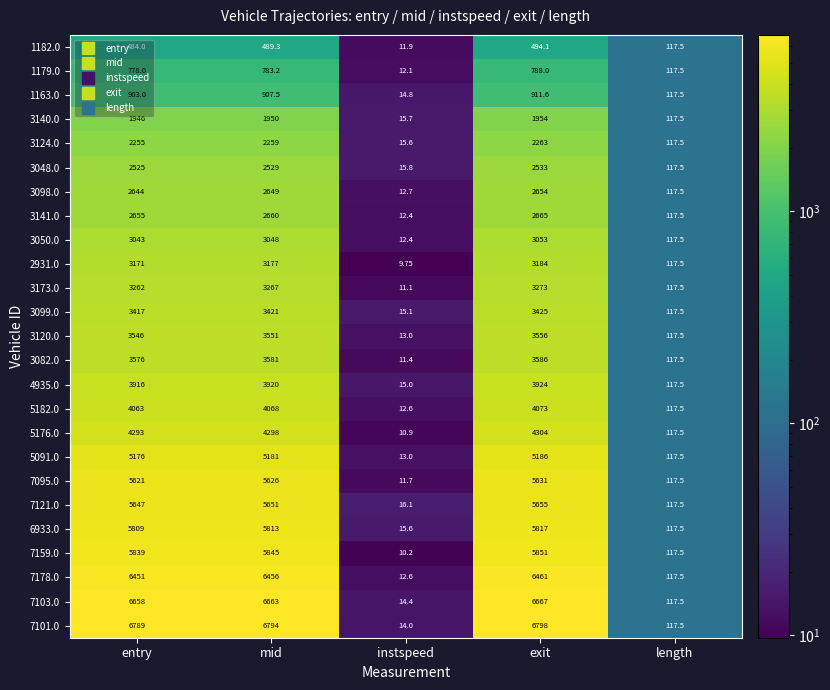

List the series in order of their peak value, lowest first.

1182.0, 1179.0, 1163.0, 3140.0, 3124.0, 3048.0, 3098.0, 3141.0, 3050.0, 2931.0, 3173.0, 3099.0, 3120.0, 3082.0, 4935.0, 5182.0, 5176.0, 5091.0, 7095.0, 7121.0, 6933.0, 7159.0, 7178.0, 7103.0, 7101.0